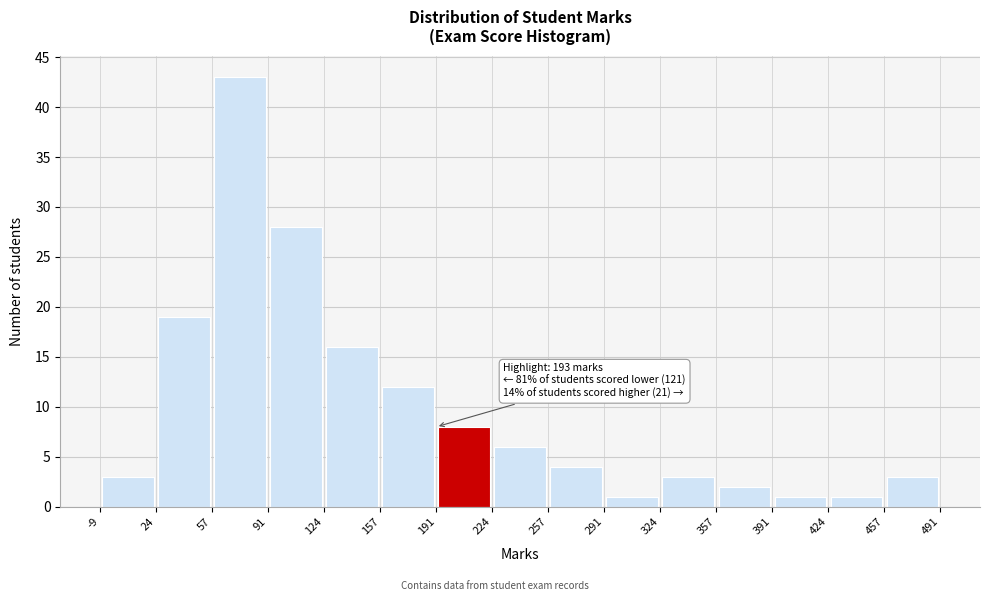

Which range on the x-axis has the tallest bar?

57 to 91